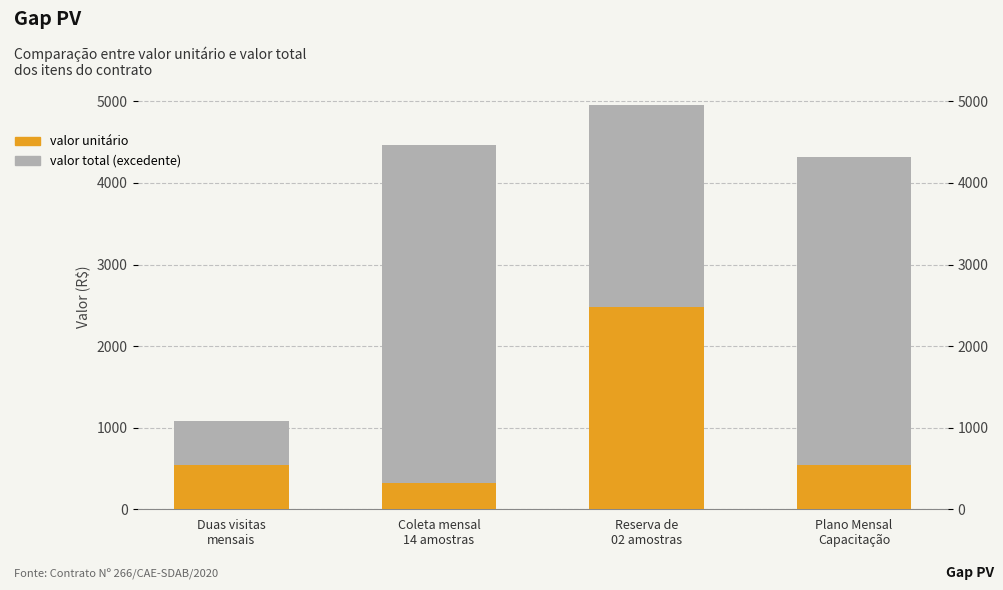

How many data points in valor unitário are less than 539?

1